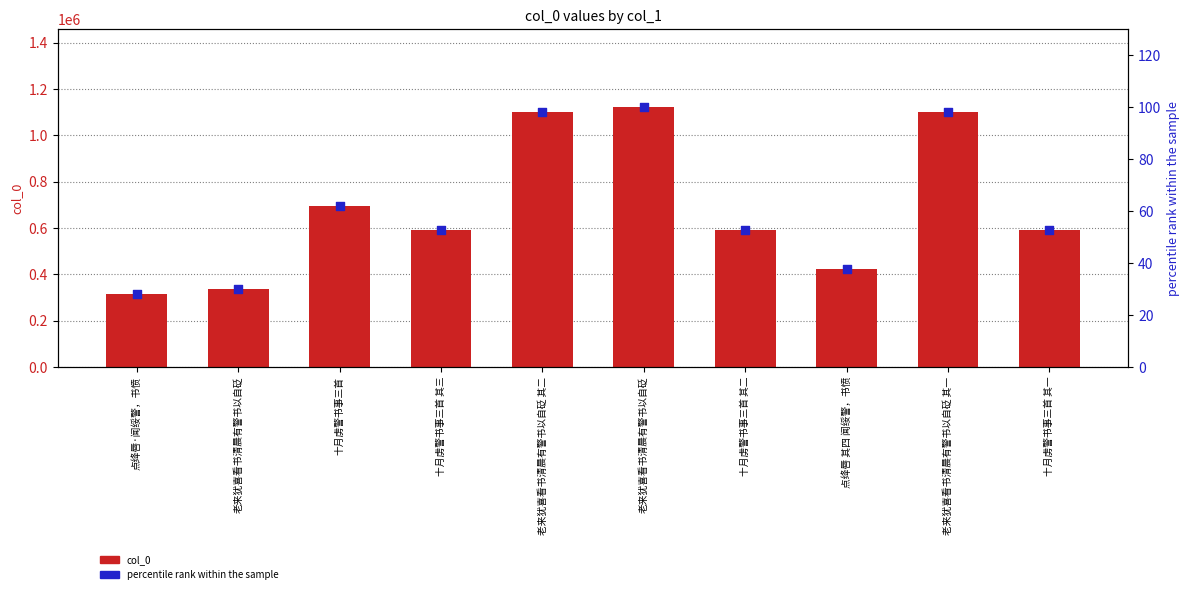

Is the value of col_0 at 十月虏警书事三首 其三 greater than the value of percentile rank within the sample at 十月虏警书事三首 其一?

Yes